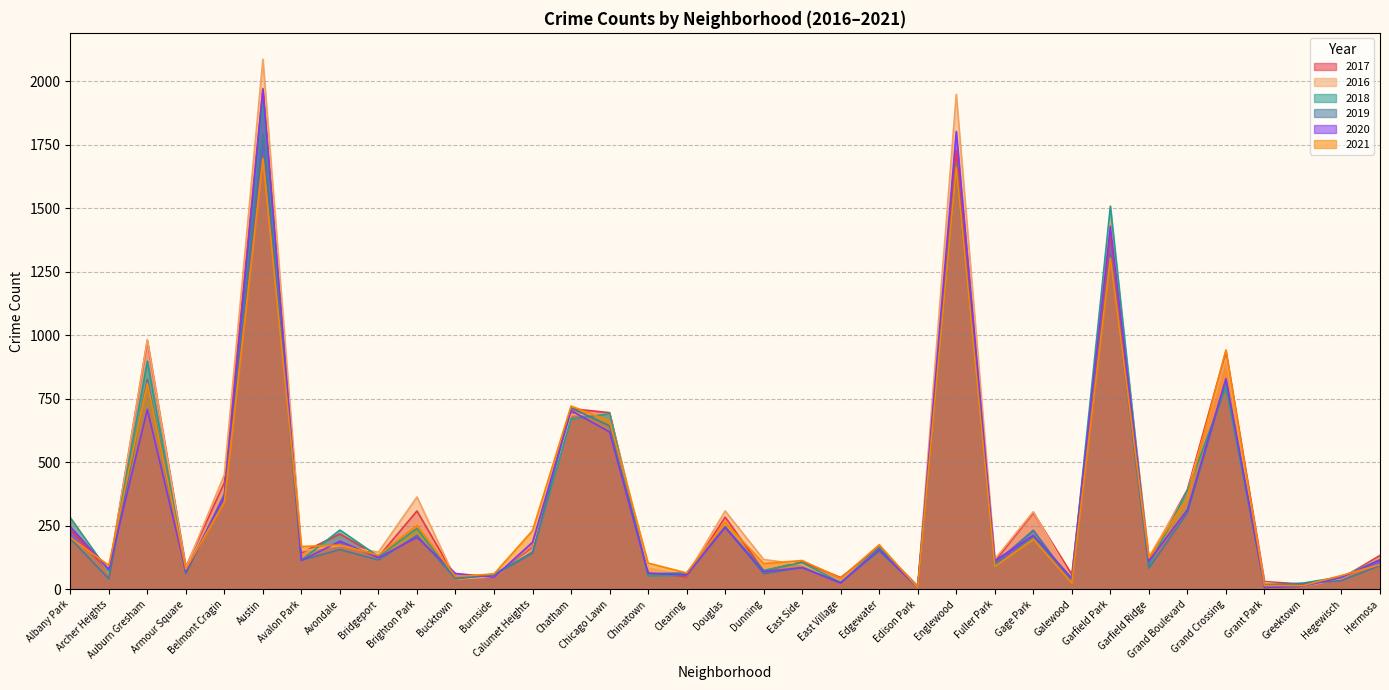

How many data points in 2020 are above 115?

17